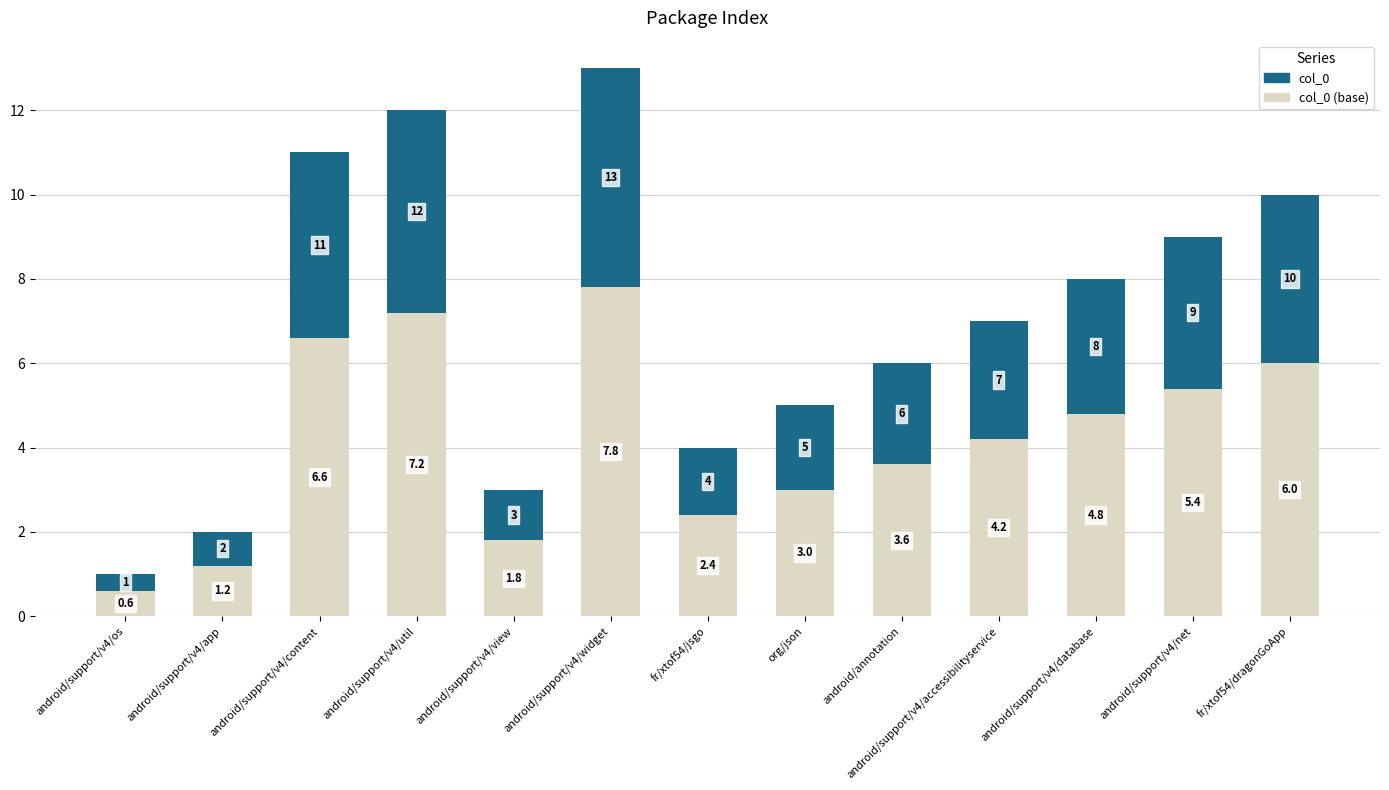

What is the total value across all series at android/annotation?

6.0